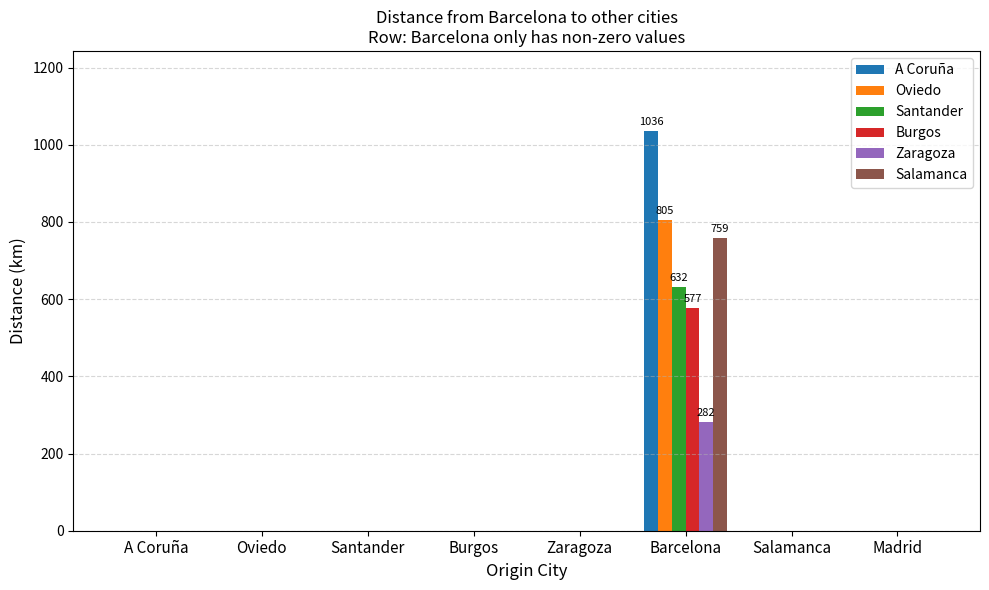

True or false: Santander has a value of 0 at Madrid.

True